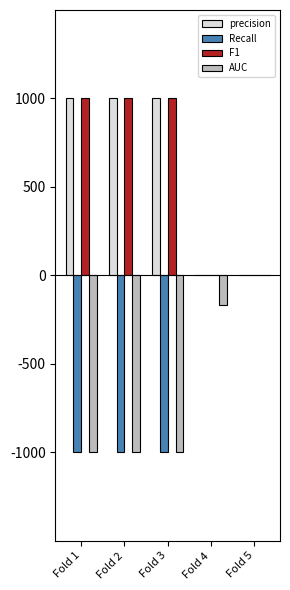

What are all the series names shown in the legend?

precision, Recall, F1, AUC